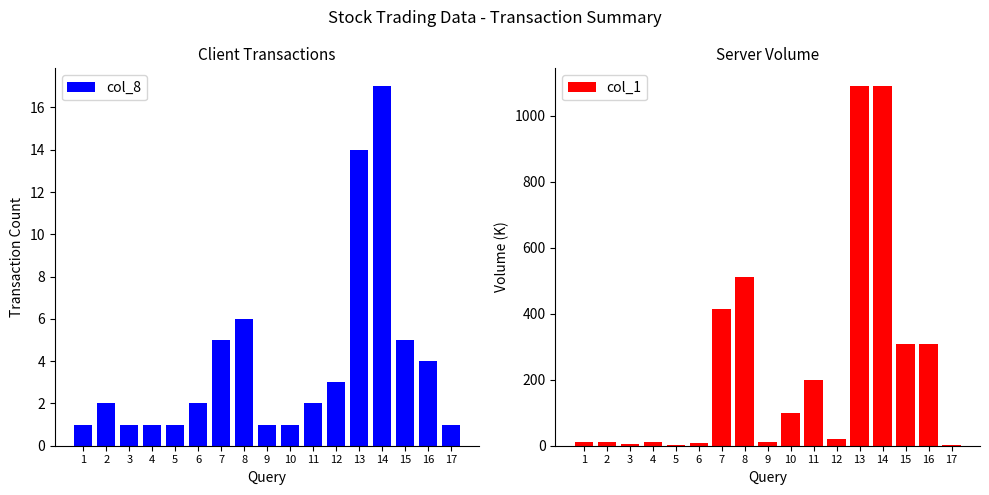

Is the value of col_1 at 13 greater than the value of col_8 at 4?

Yes